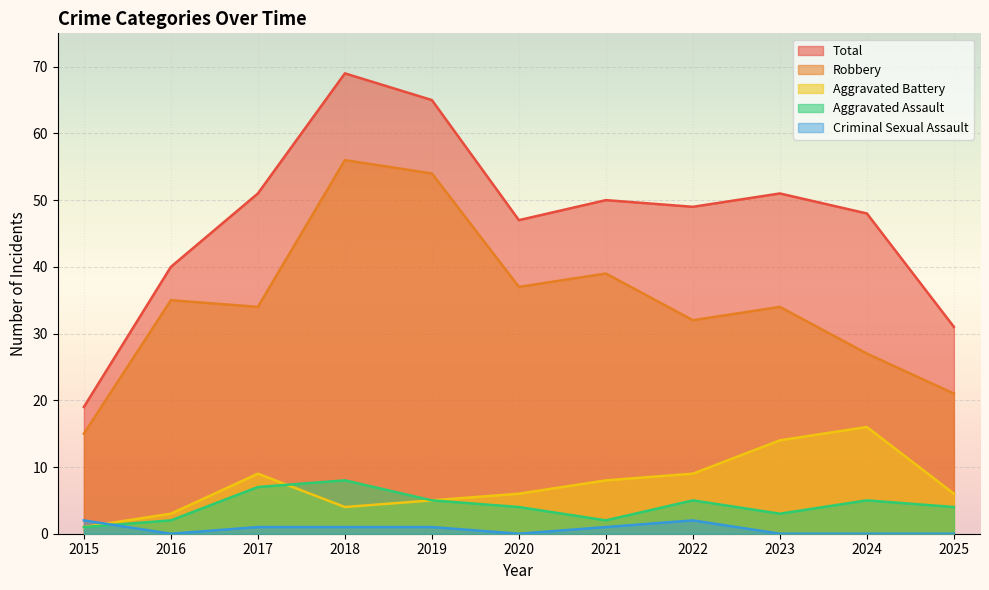

Reading left to right, transcribe all the data shown in this chart.

Aggravated Assault: 1	2	7	8	5	4	2	5	3	5	4
Aggravated Battery: 1	3	9	4	5	6	8	9	14	16	6
Criminal Sexual Assault: 2	0	1	1	1	0	1	2	0	0	0
Robbery: 15	35	34	56	54	37	39	32	34	27	21
Total: 19	40	51	69	65	47	50	49	51	48	31